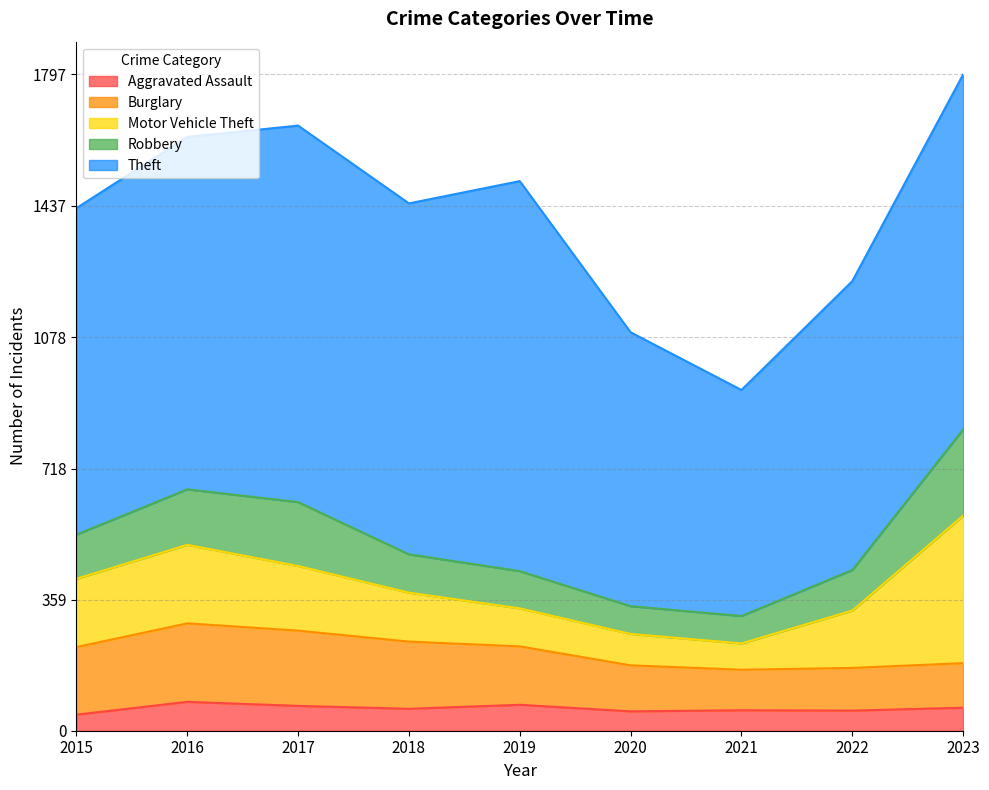

Which series ends up on top after the final intersection of Motor Vehicle Theft and Robbery?

Motor Vehicle Theft